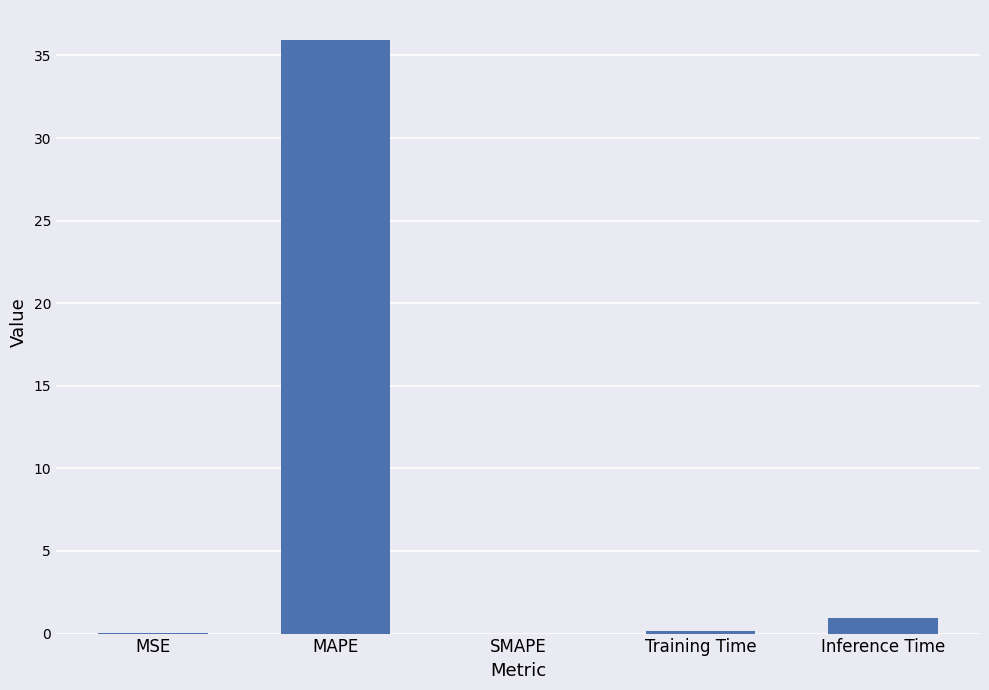

What is the sum of the values at MAPE and Inference Time?

36.9